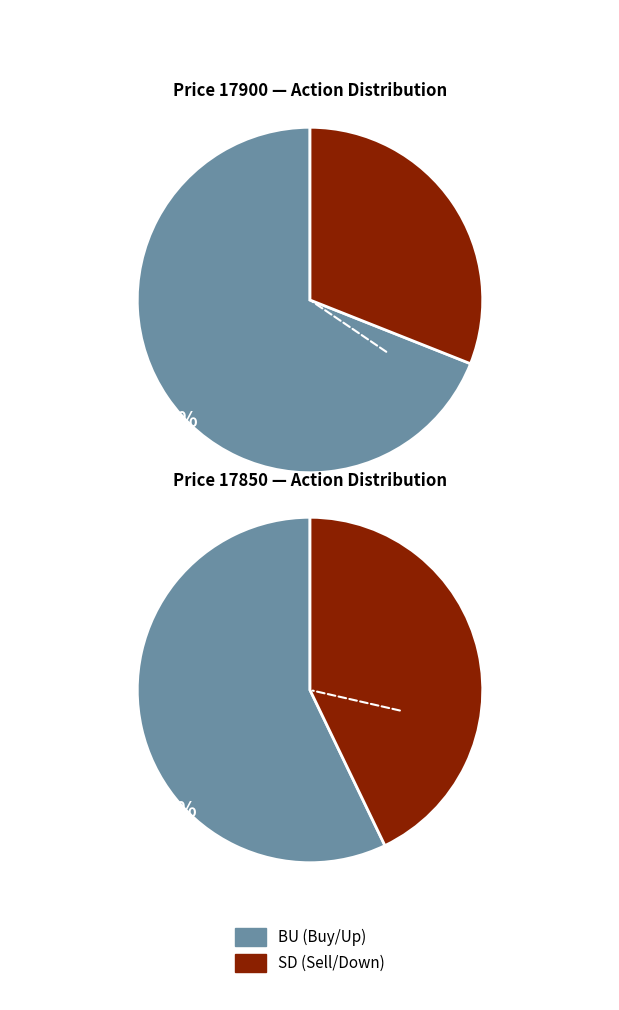

True or false: other accounts for 17% of the total.

False